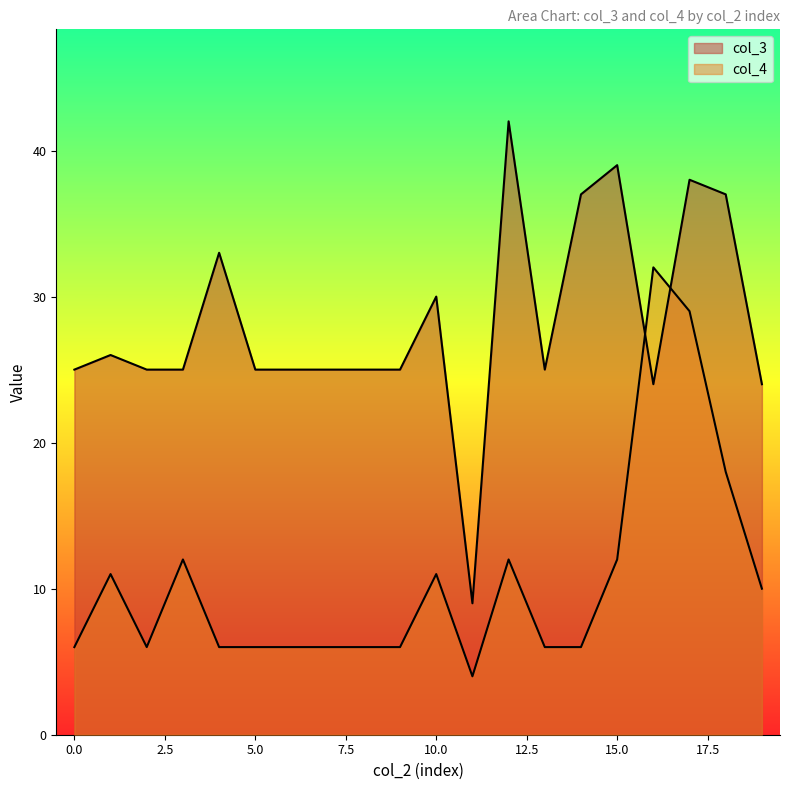

Reading left to right, extract all data points from this chart.

col_3: 25	26	25	25	33	25	25	25	25	25	30	9	42	25	37	39	24	38	37	24
col_4: 6	11	6	12	6	6	6	6	6	6	11	4	12	6	6	12	32	29	18	10